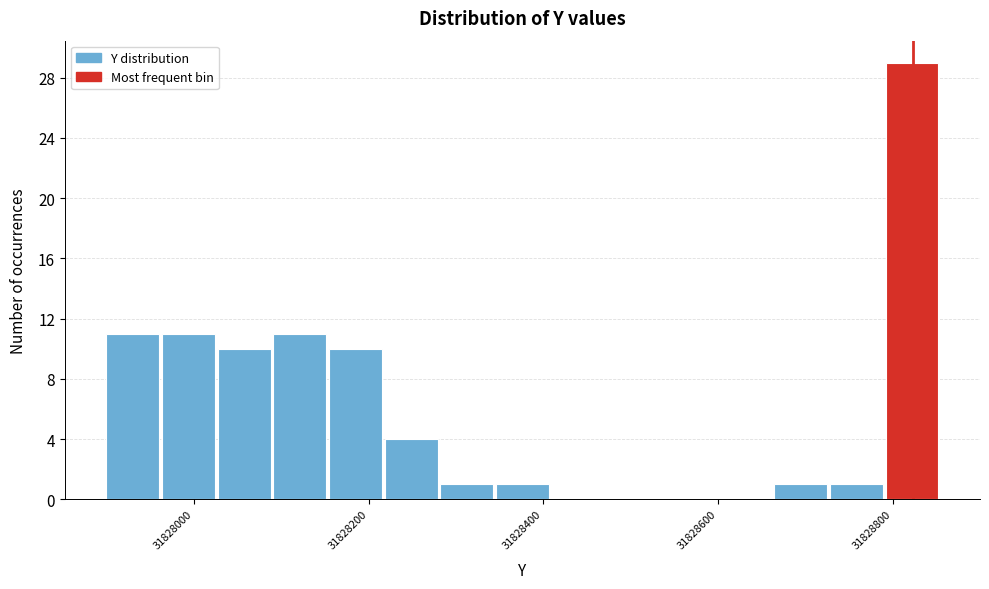

Around what value on the x-axis is the tallest bar? Give the approximate position of its centre, as read against the axis.

31828820